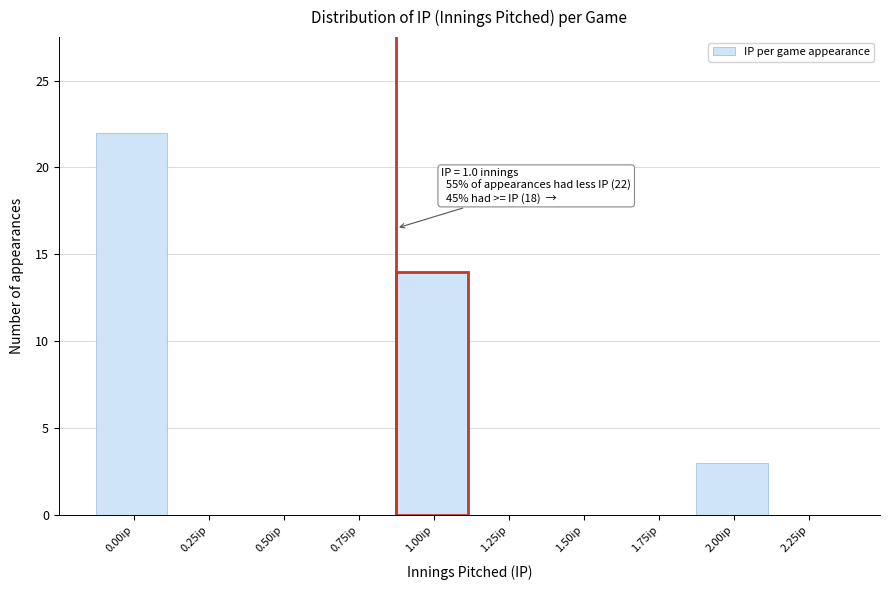

Reading right to left, transcribe all the data shown in this chart.

2.25ip=0	2.00ip=3	1.75ip=0	1.50ip=0	1.25ip=0	1.00ip=14	0.75ip=0	0.50ip=0	0.25ip=0	0.00ip=22